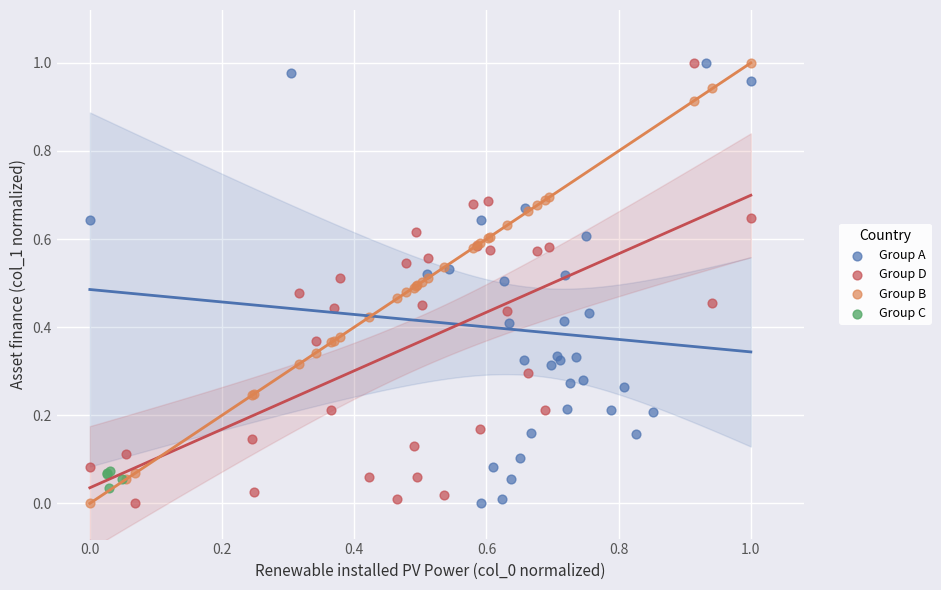

What are all the series names shown in the legend?

Group A, Group D, Group B, Group C